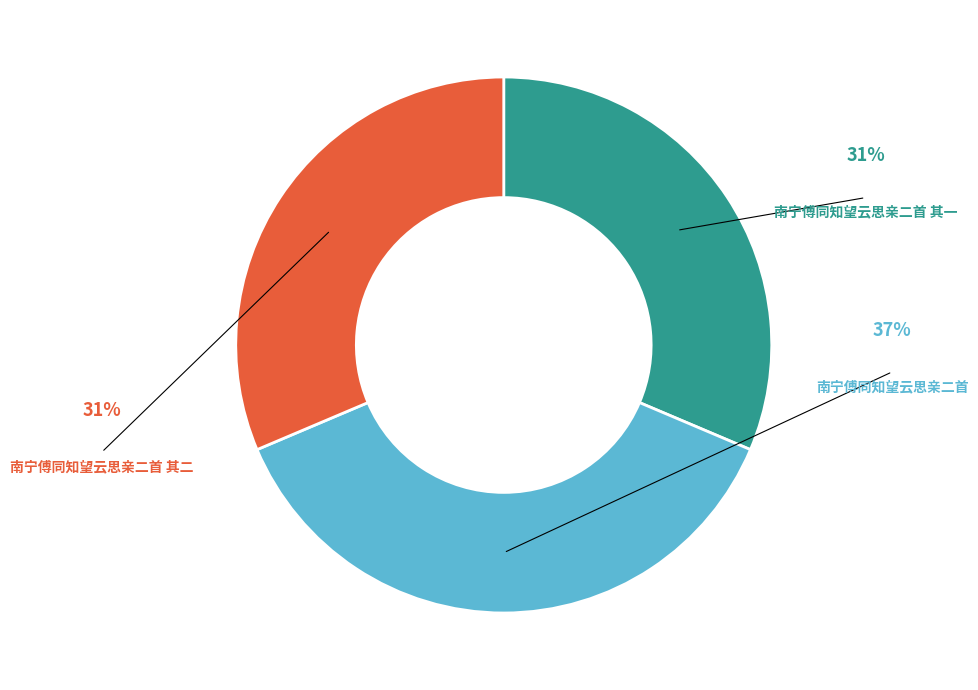

To the nearest percent, what is the difference between the largest and smallest slice percentages?

6%